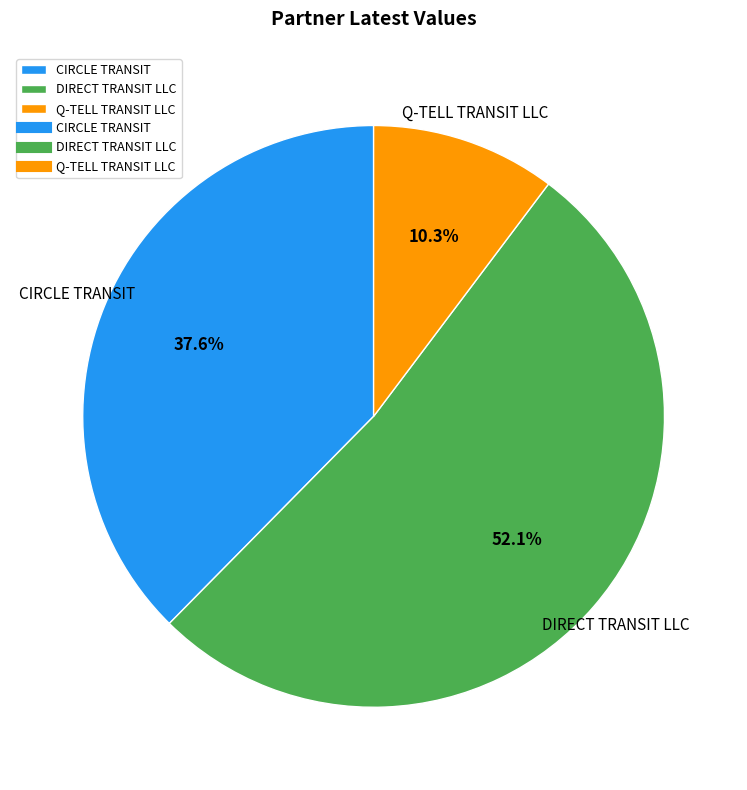

To the nearest percent, what percentage of the pie is CIRCLE TRANSIT?

38%